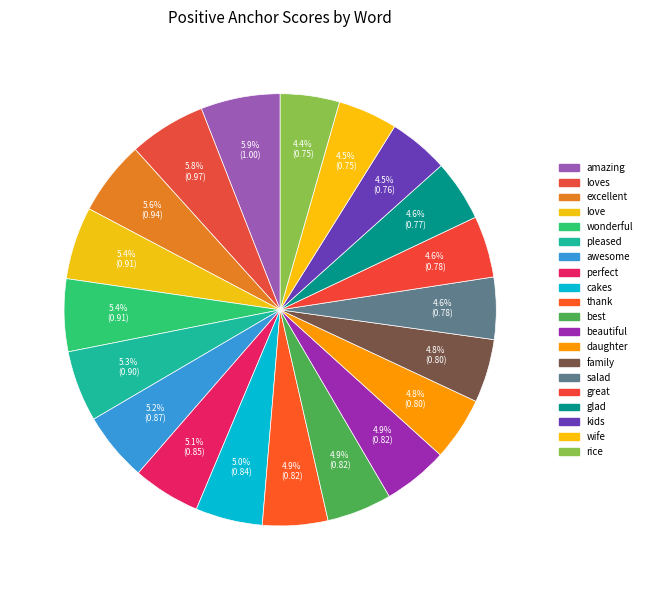

Count the number of slices in the pie.

20